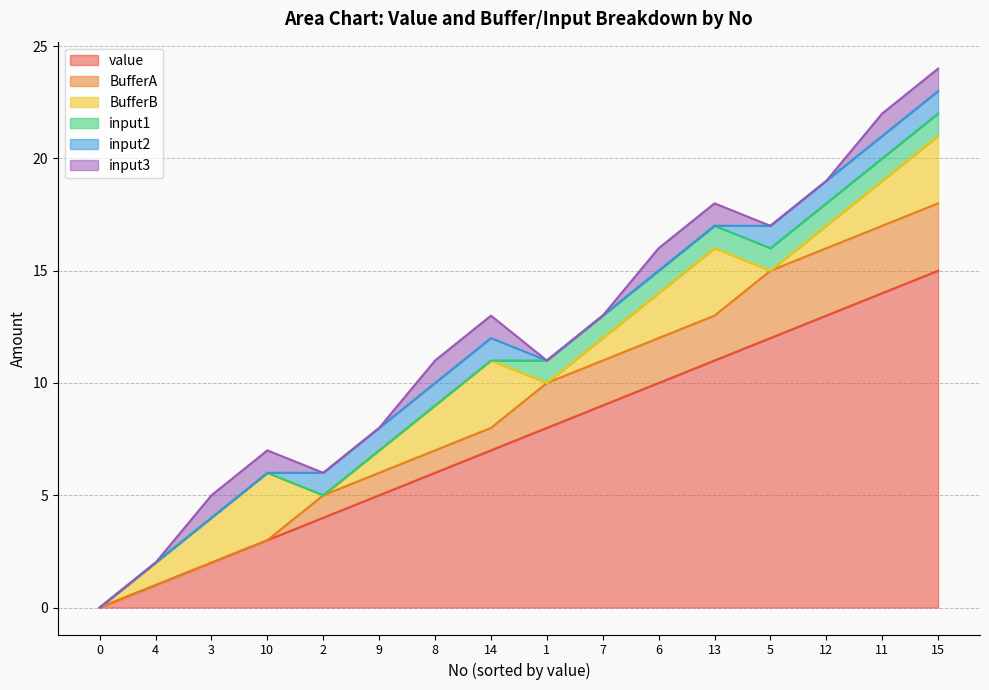

True or false: BufferA and input1 cross at least once.

False